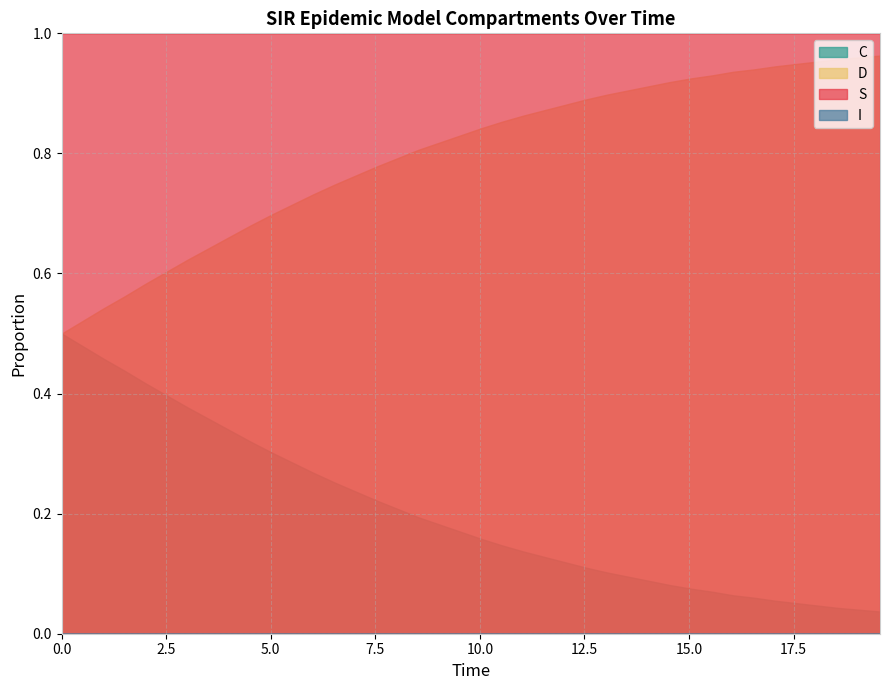

What is the total value across all series at 14?

2.0